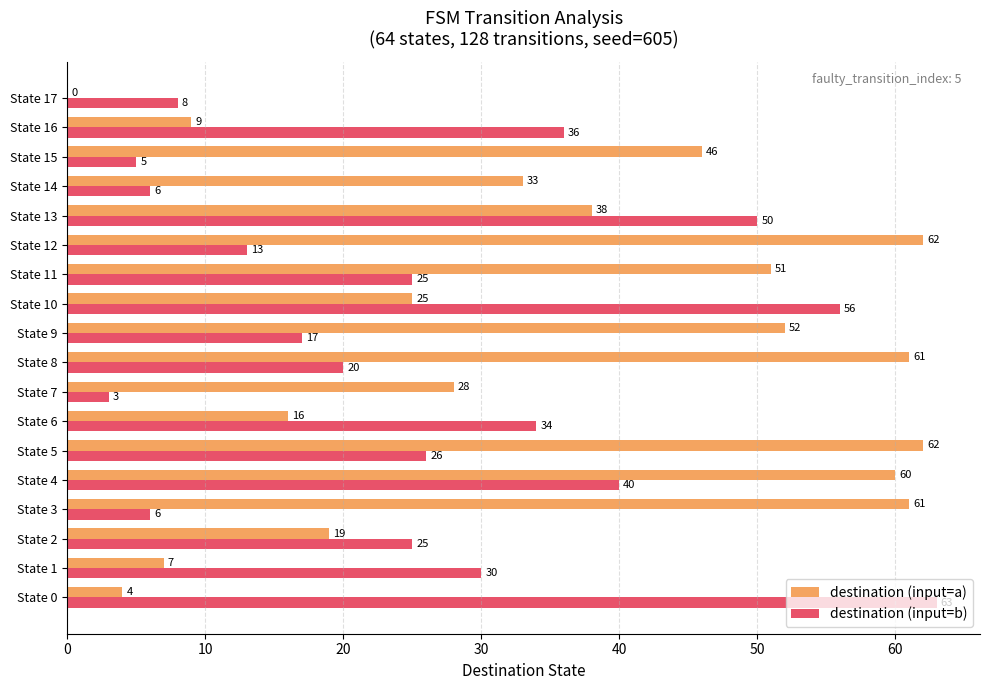

At which label is destination (input=a) closest to 31?

State 14